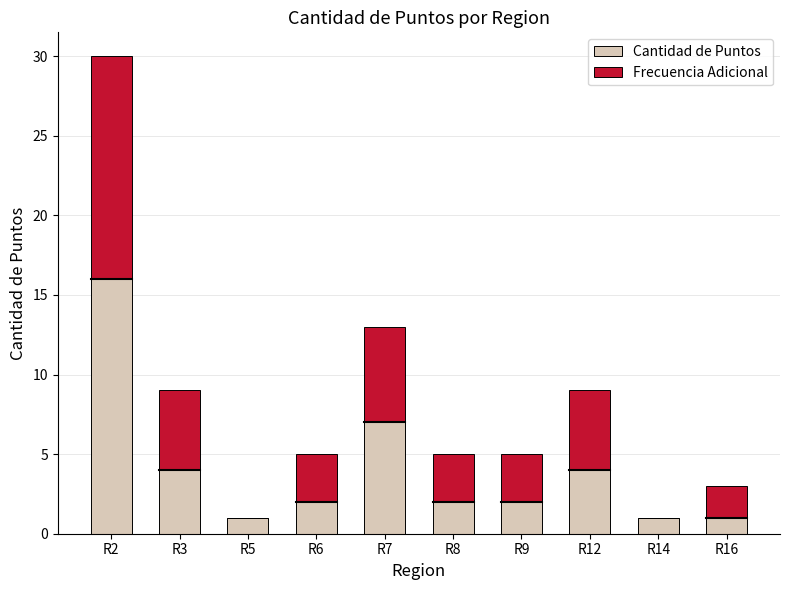

Reading left to right, what are the values for Cantidad de Puntos?

R2=16	R3=4	R5=1	R6=2	R7=7	R8=2	R9=2	R12=4	R14=1	R16=1